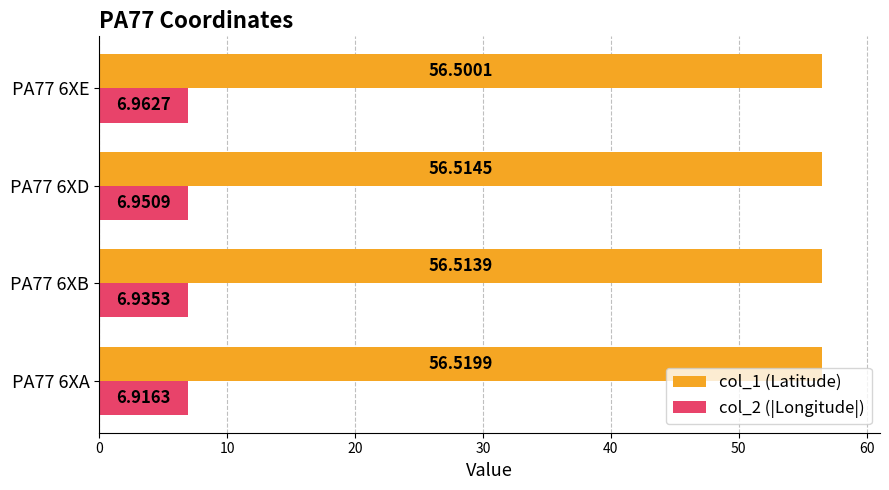

Rank the series by their average value, from lowest to highest.

col_2 (|Longitude|), col_1 (Latitude)